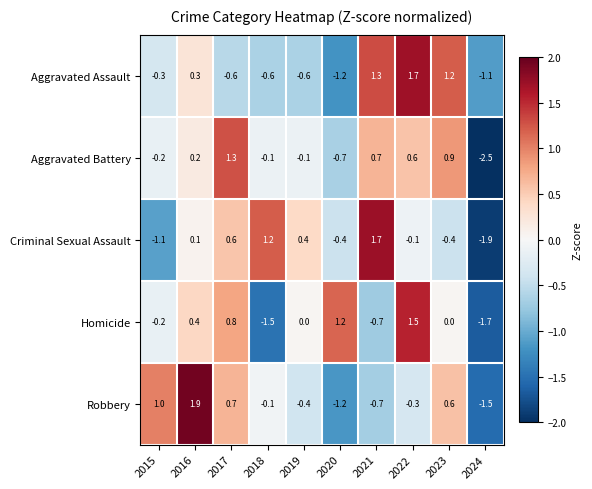

Which series changed the most between 2022 and 2023?

Homicide